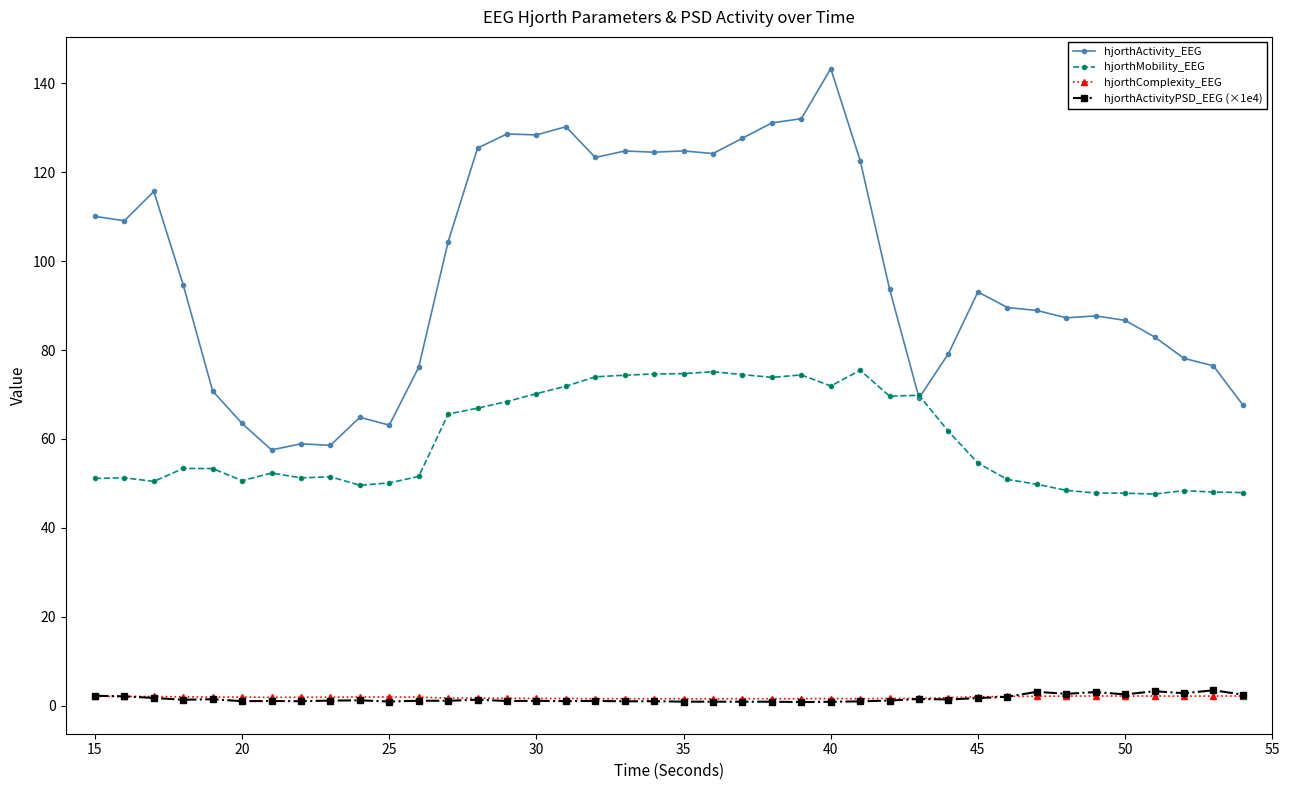

Which series has the widest spread of values?

hjorthActivity_EEG